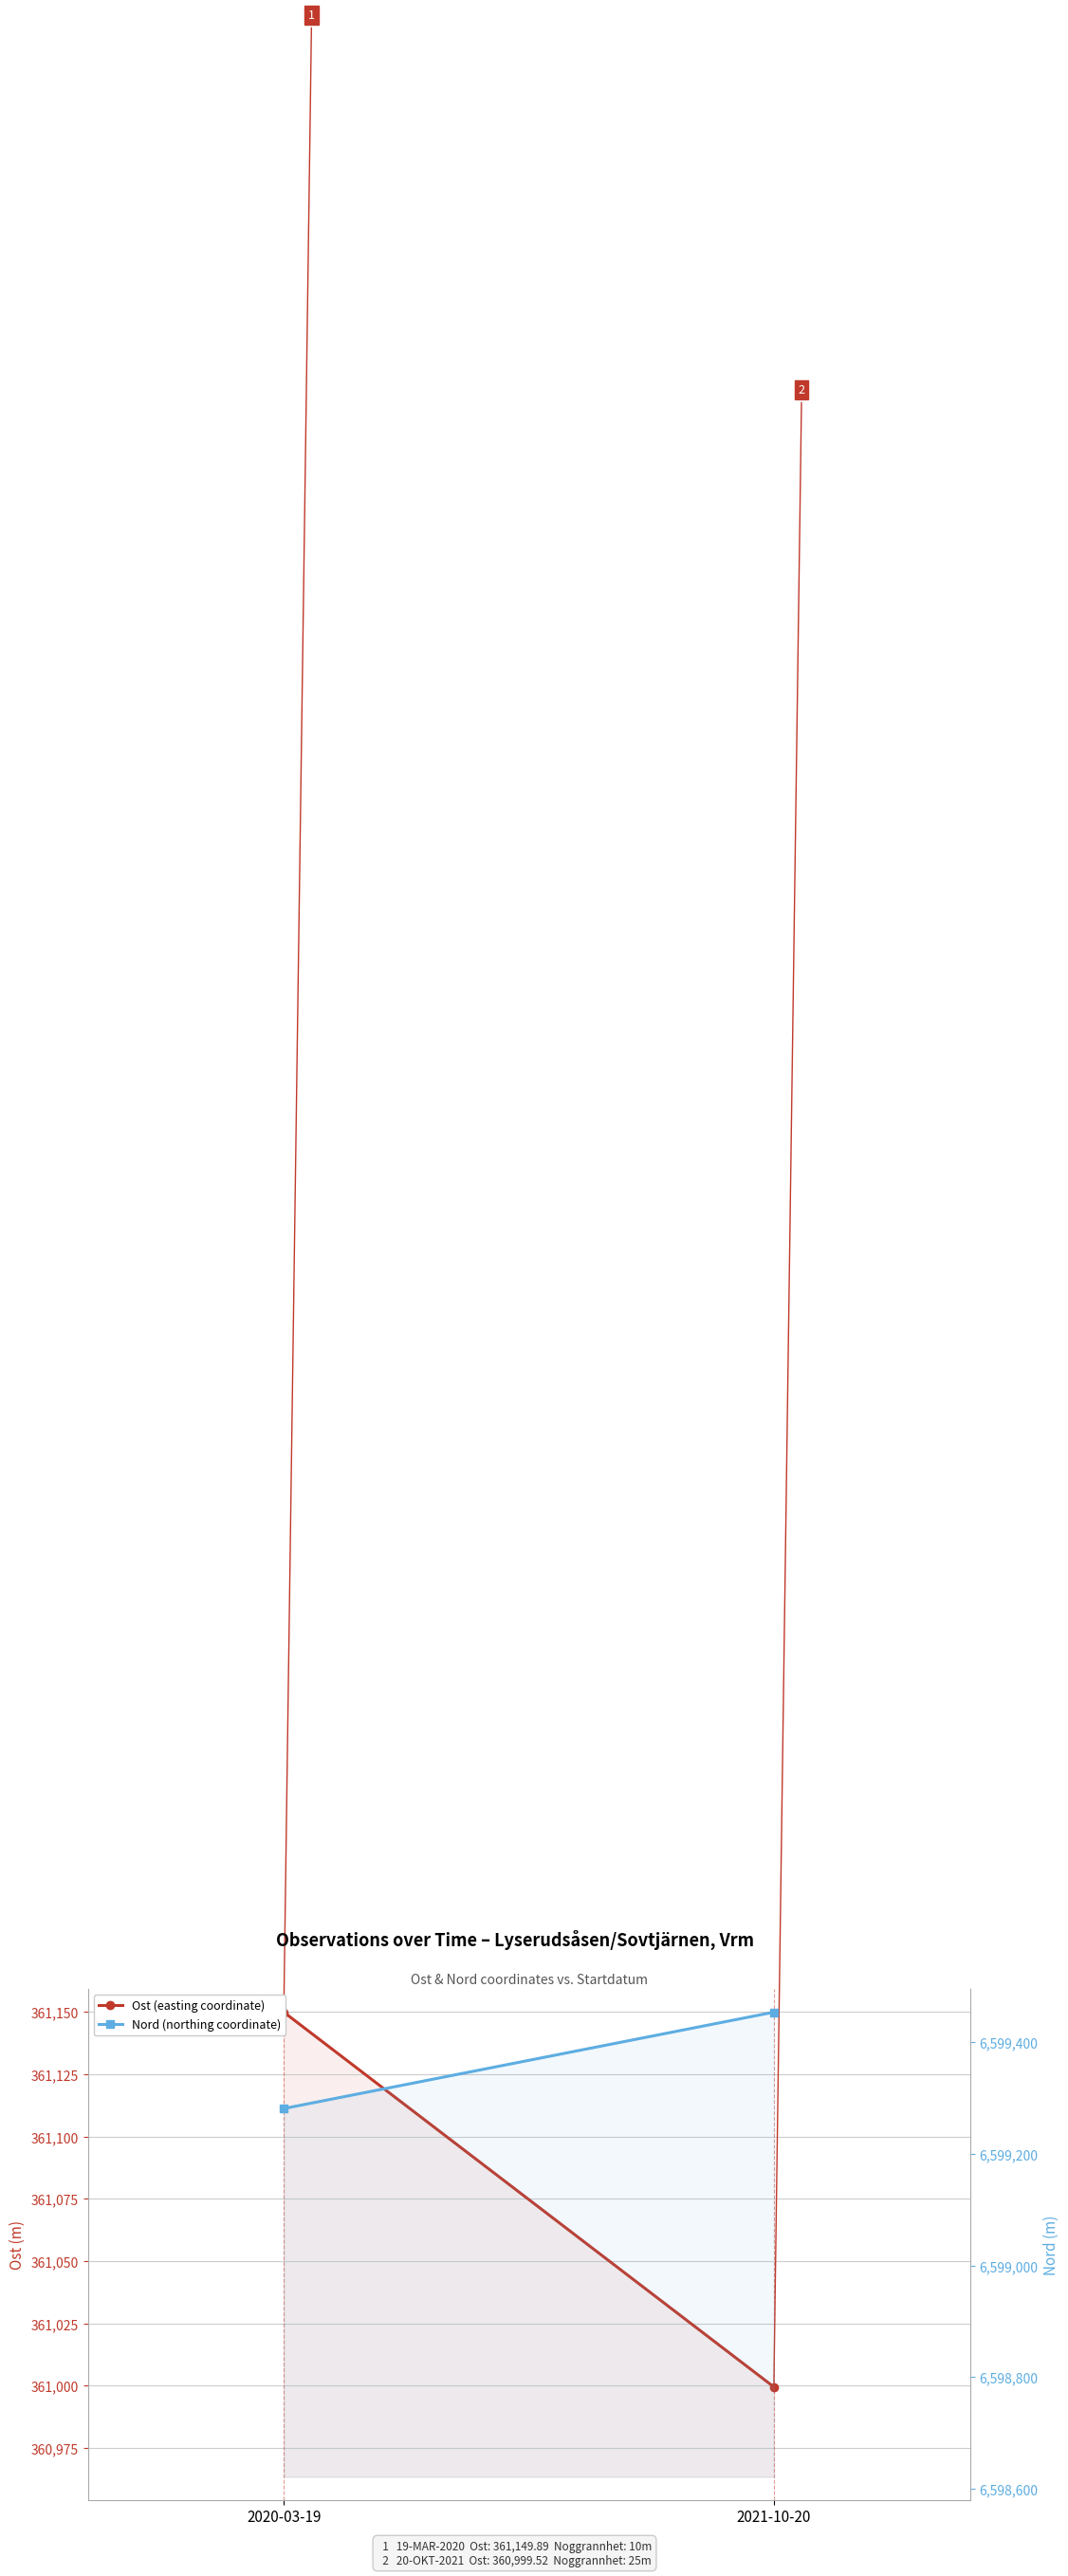

What is the value of the Nord (northing coordinate) point at the 1st from the left?

6599281.2